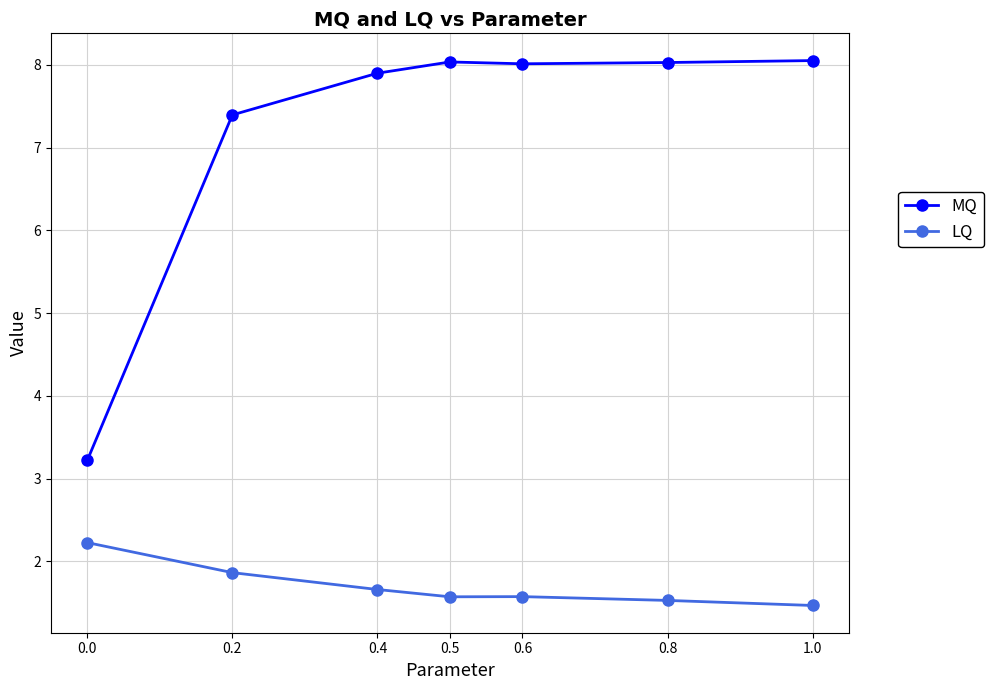

Rank the series at 0.2 from highest to lowest value.

MQ, LQ